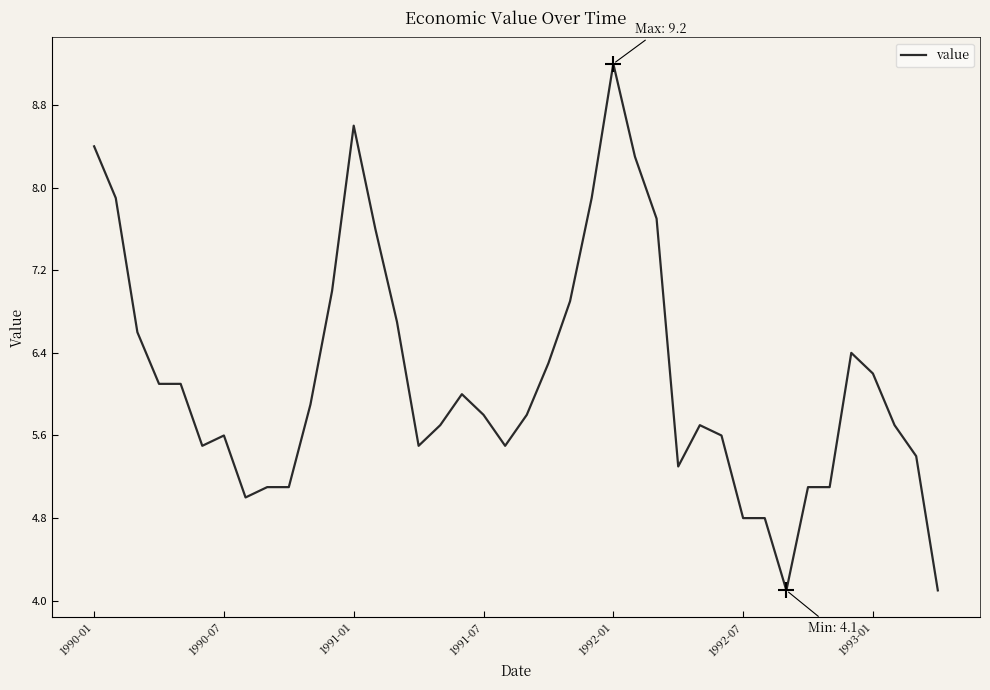

What is the difference between the maximum and minimum values?

5.1